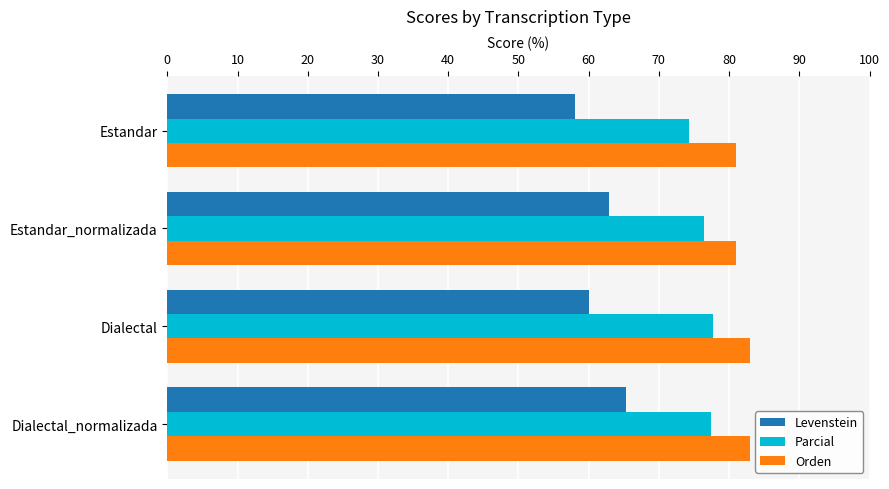

What is the spread (max minus min) of values at Dialectal?

22.9